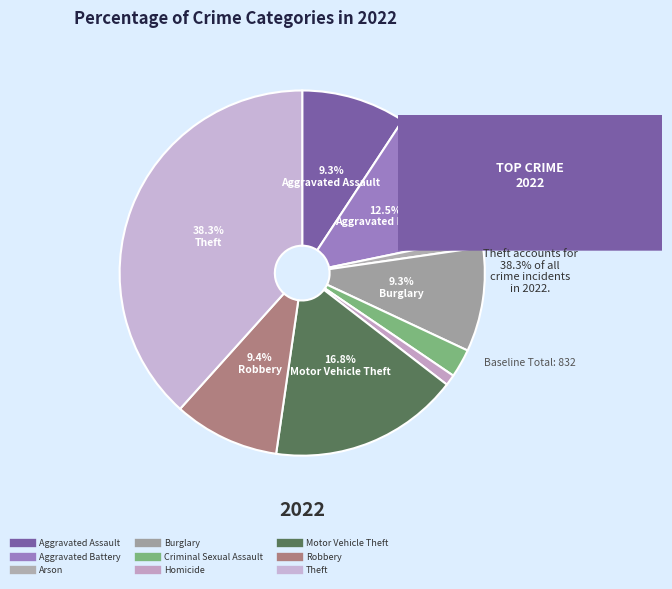

Is there a majority slice in this chart?

No